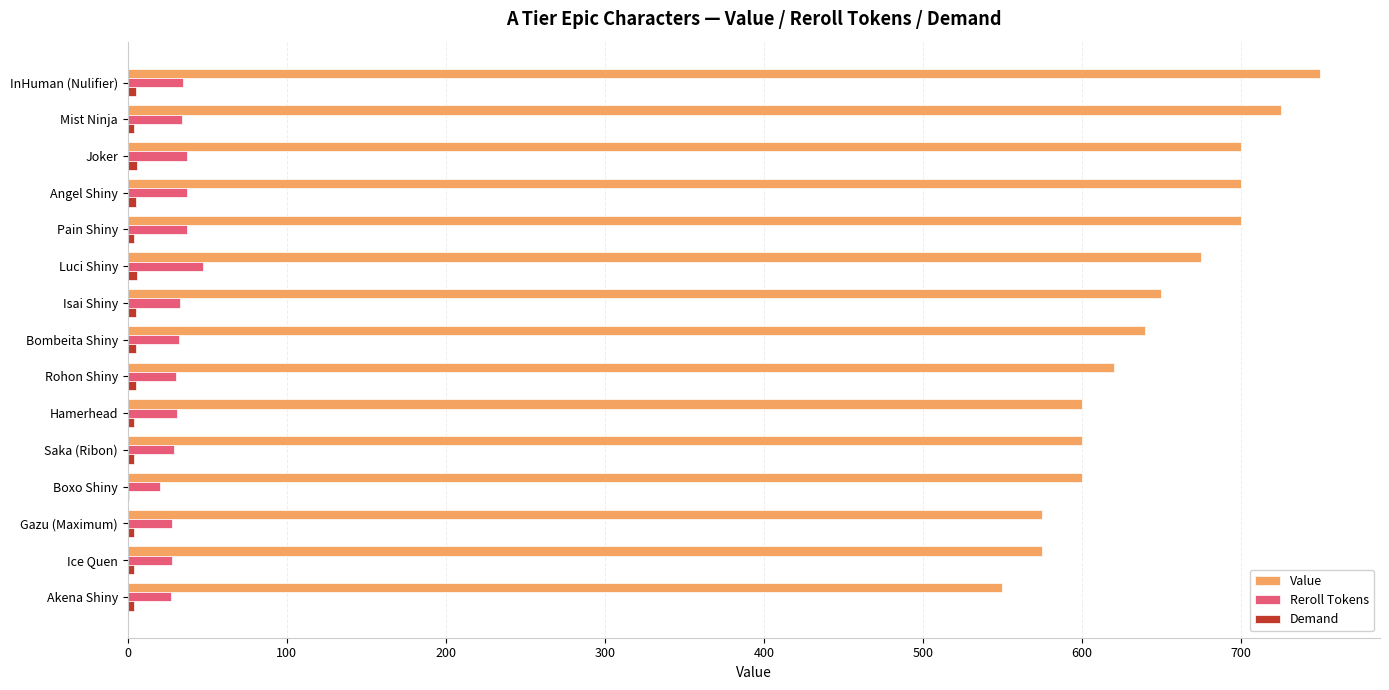

How many data points does each series have?

15